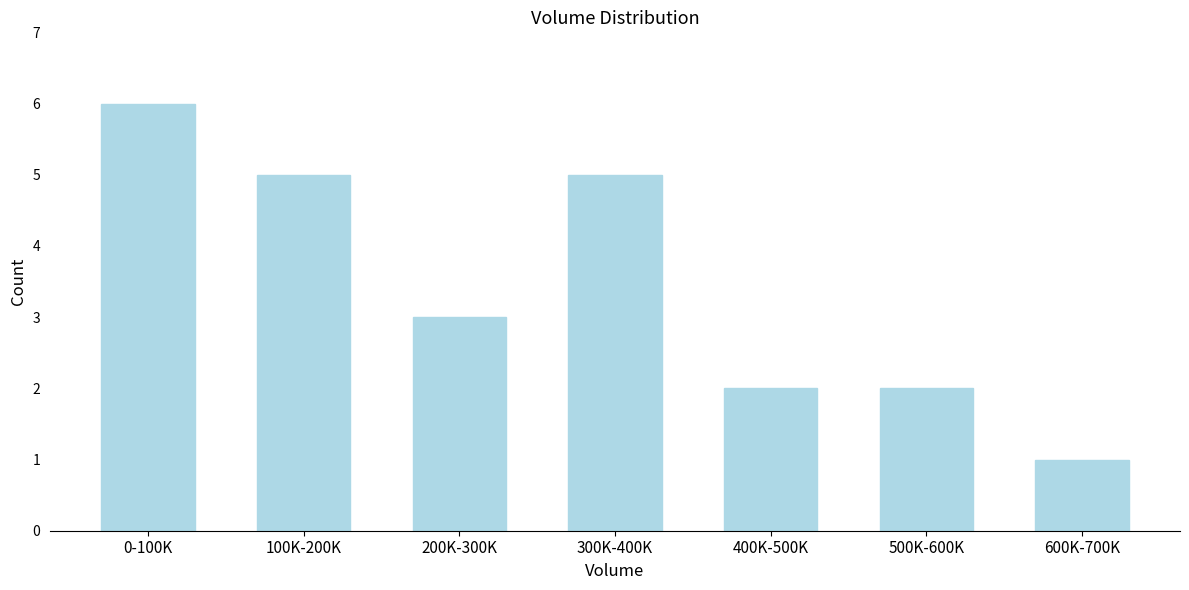

Reading left to right, transcribe all the data shown in this chart.

6	5	3	5	2	2	1